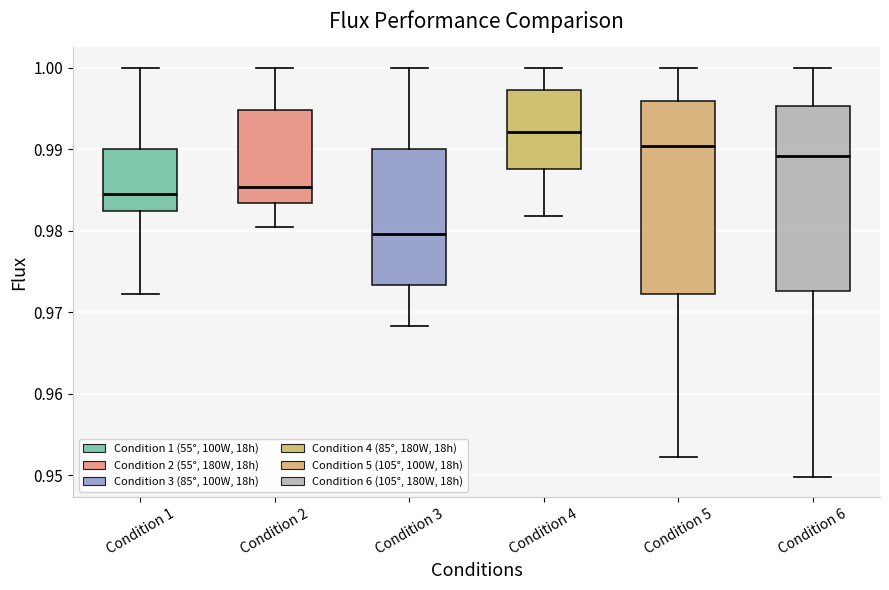

Comparing the boxes themselves (not the whiskers), which one is the tallest?

Condition 5